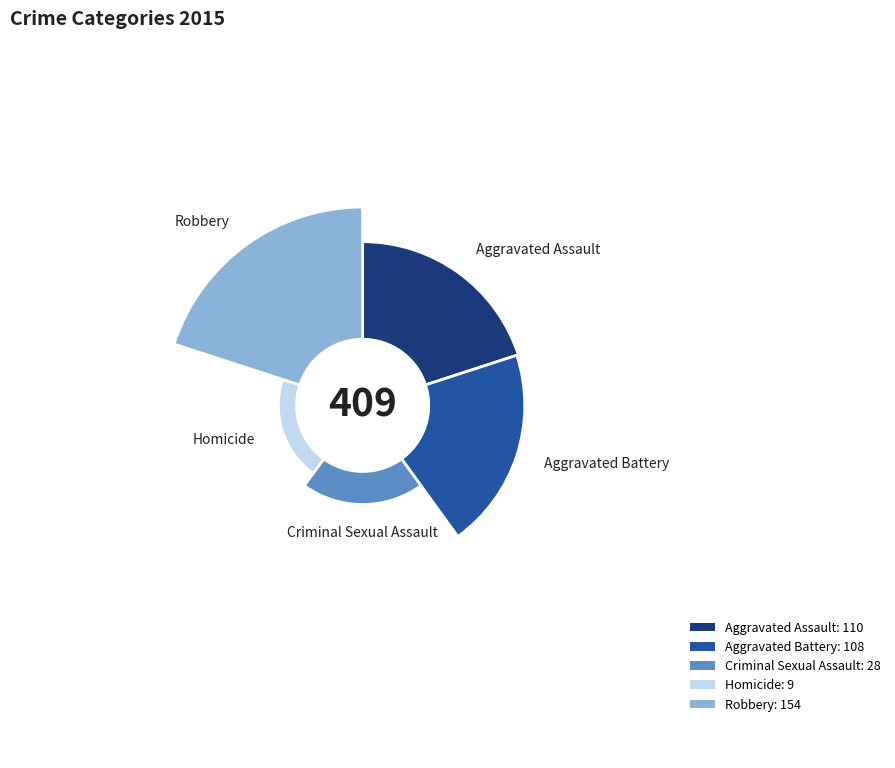

Rank the categories by value from highest to lowest.

Robbery, Aggravated Assault, Aggravated Battery, Criminal Sexual Assault, Homicide